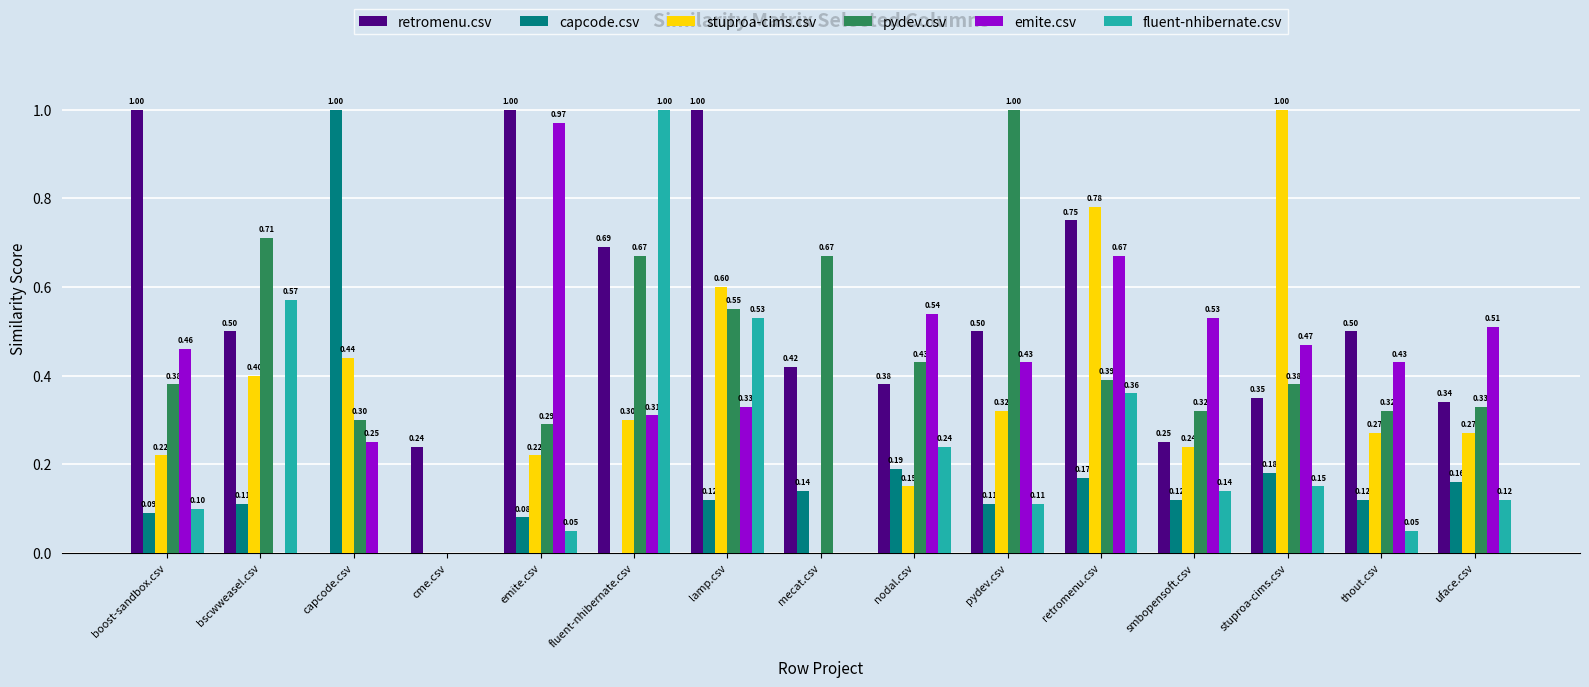

What is the total value across all series at thout.csv?

1.7